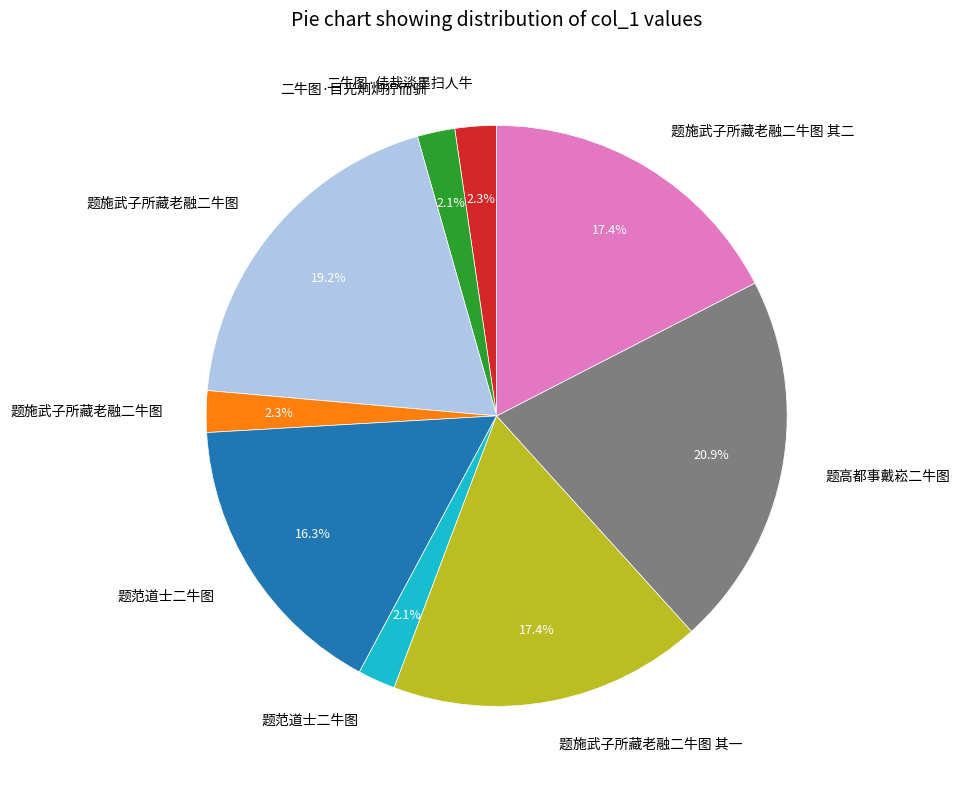

Is there any slice that represents more than half of the pie?

No